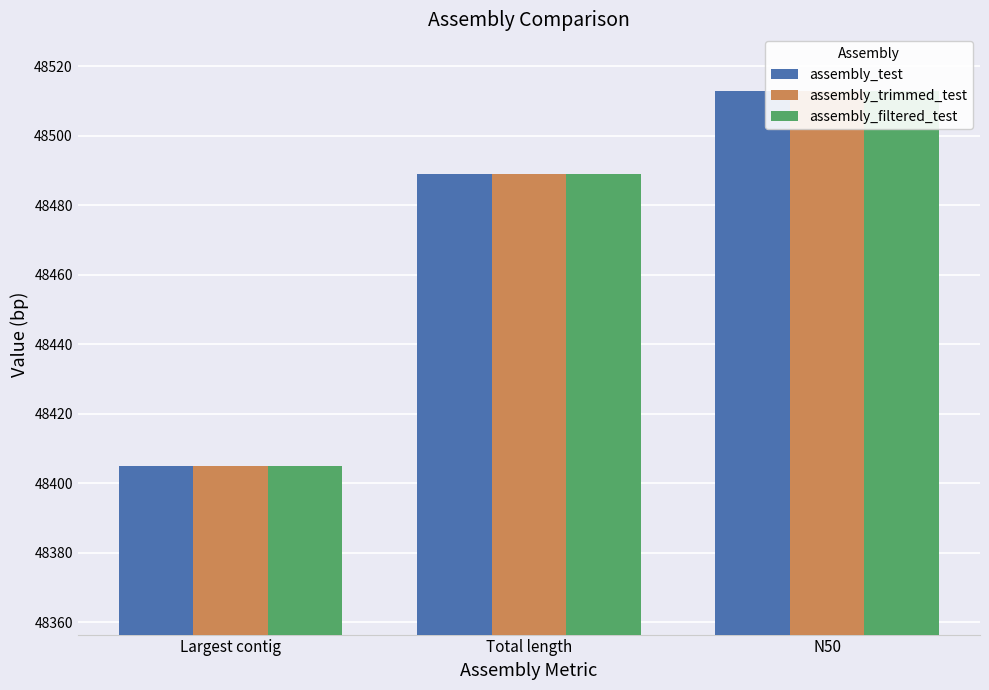

How many distinct data groups are displayed?

3